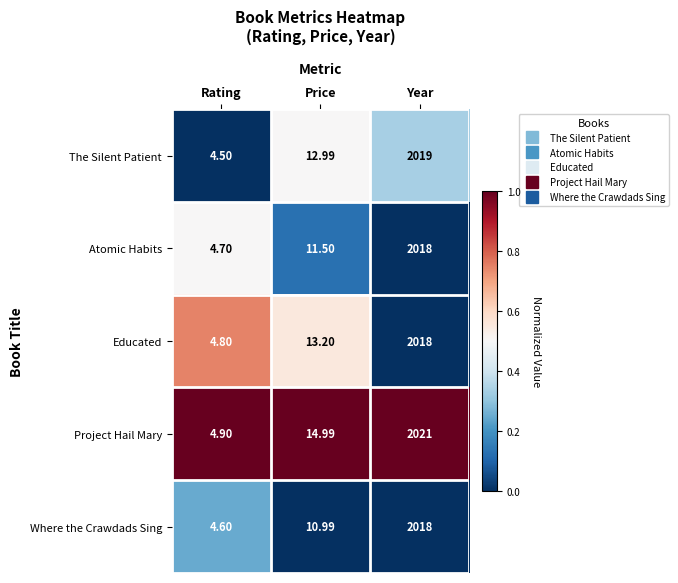

Is the value of Atomic Habits at Year greater than the value of The Silent Patient at Rating?

Yes